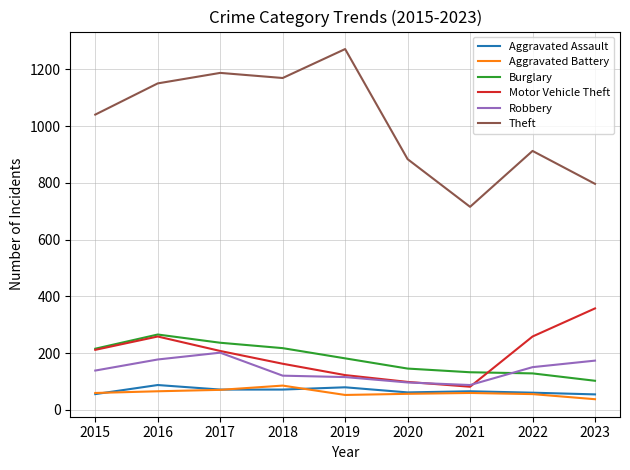

Which label corresponds to the largest value in the chart?

2019